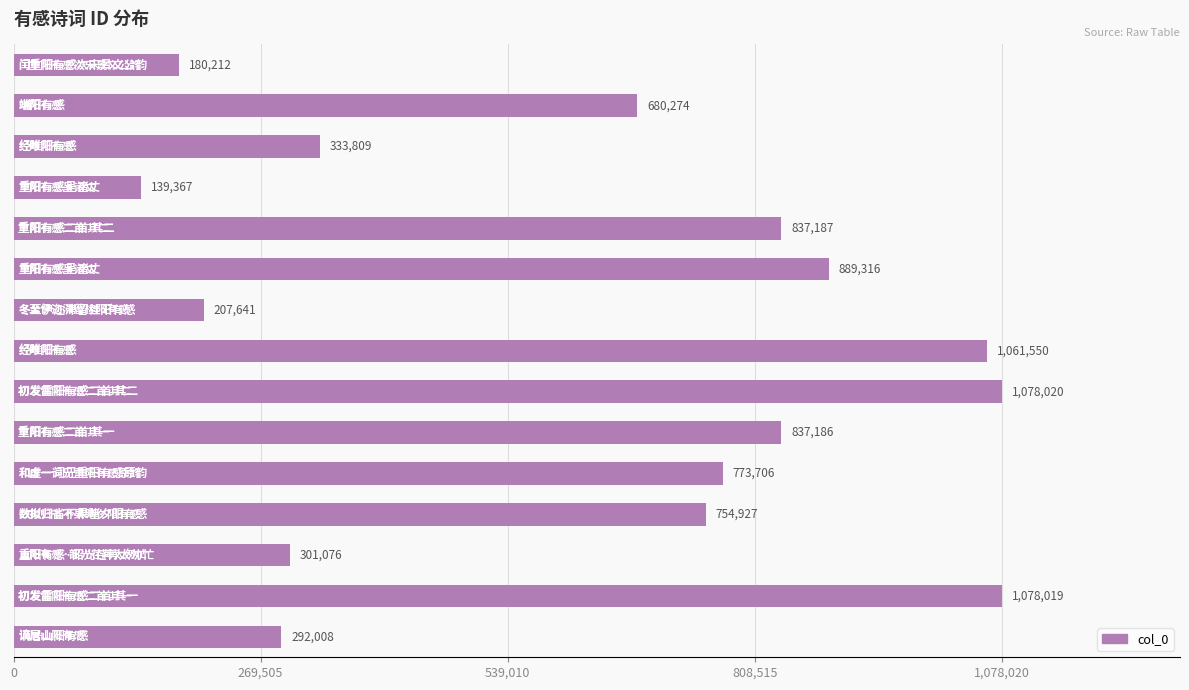

What is the value of the 10th bar from the top?

837186